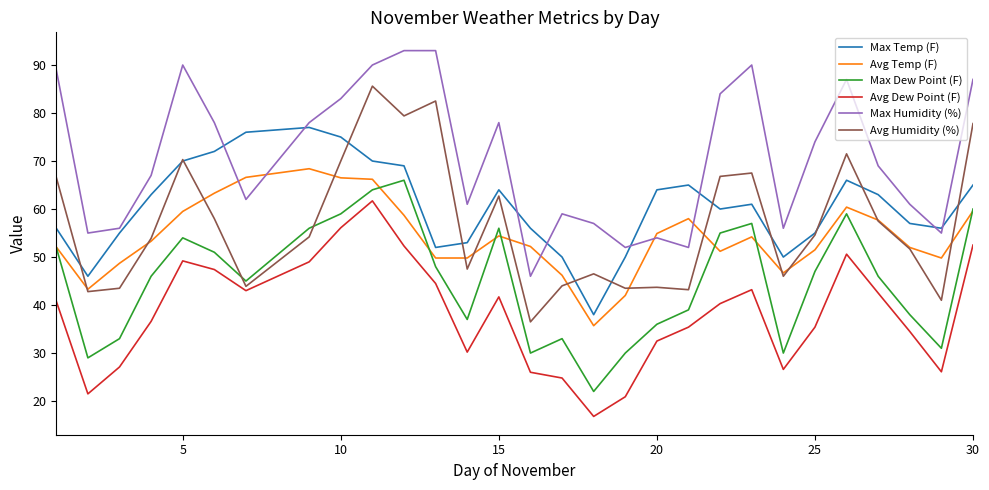

What is the minimum value for Max Humidity (%)?

46.0